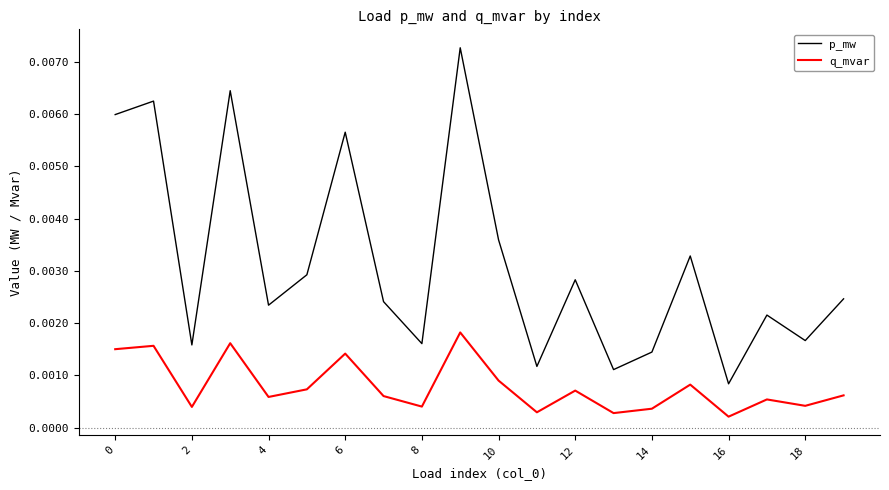

At how many categories does at least one series exceed 0?

20